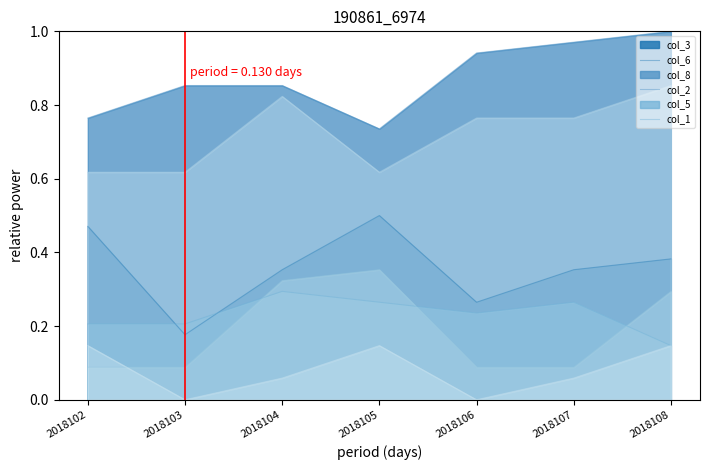

The value of col_1 at 2018103 is 0.1. True or false?

False